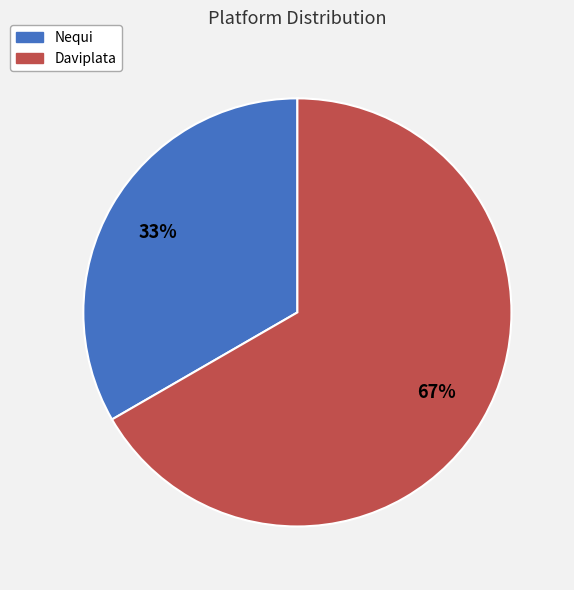

What is the largest slice in the pie chart?

Daviplata